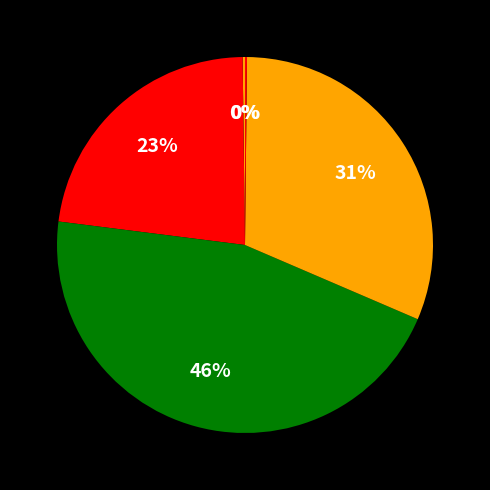

Rank the categories by value from highest to lowest.

SMAPE, Training Time, MAPE, MSE, Inference Time